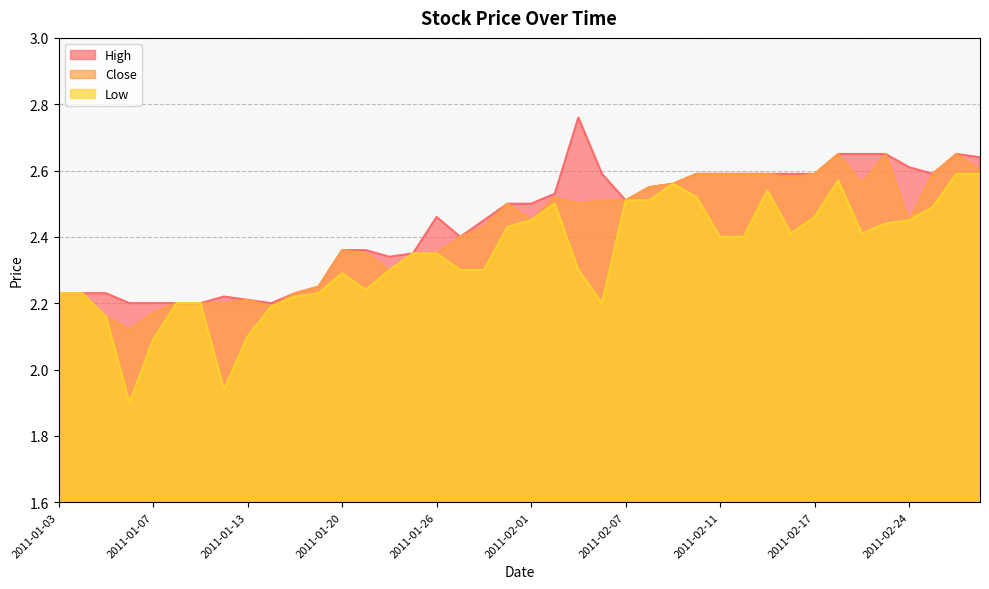

Reading left to right, extract all data points from this chart.

High: 2.2	2.2	2.2	2.2	2.2	2.2	2.2	2.2	2.2	2.2	2.2	2.2	2.4	2.4	2.3	2.4	2.5	2.4	2.5	2.5	2.5	2.5	2.8	2.6	2.5	2.5	2.6	2.6	2.6	2.6	2.6	2.6	2.6	2.6	2.6	2.6	2.6	2.6	2.6	2.6
Close: 2.2	2.2	2.2	2.1	2.2	2.2	2.2	2.2	2.2	2.2	2.2	2.2	2.4	2.4	2.3	2.4	2.4	2.4	2.4	2.5	2.5	2.5	2.5	2.5	2.5	2.5	2.6	2.6	2.6	2.6	2.6	2.6	2.6	2.6	2.6	2.6	2.5	2.6	2.6	2.6
Low: 2.2	2.2	2.2	1.9	2.1	2.2	2.2	1.9	2.1	2.2	2.2	2.2	2.3	2.2	2.3	2.4	2.4	2.3	2.3	2.4	2.5	2.5	2.3	2.2	2.5	2.5	2.6	2.5	2.4	2.4	2.5	2.4	2.5	2.6	2.4	2.4	2.5	2.5	2.6	2.6